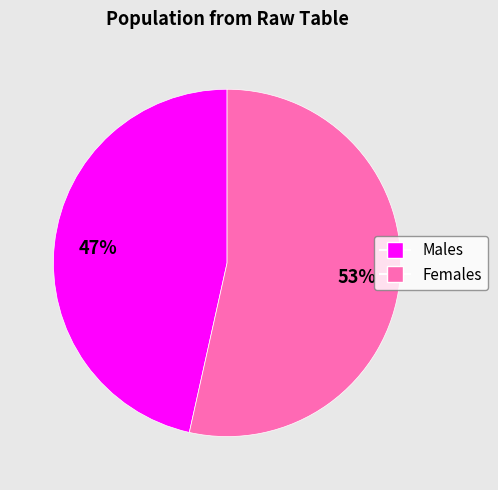

To the nearest percent, what is the average slice percentage?

50%